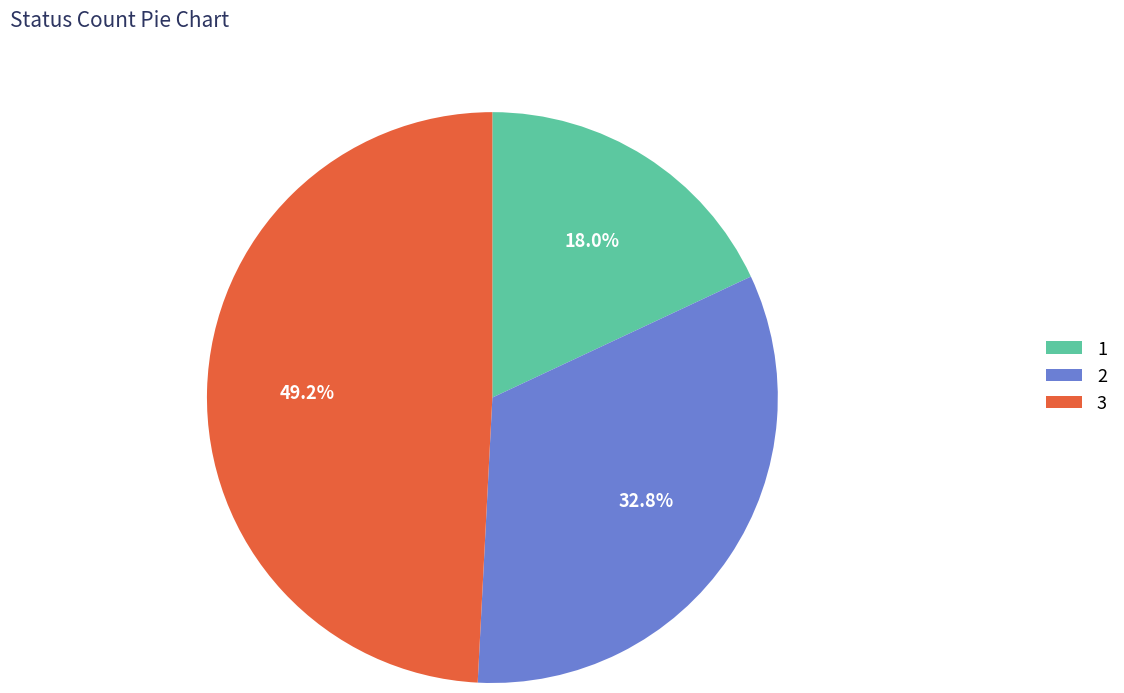

To the nearest percent, what is the difference between the largest and smallest slice percentages?

31%